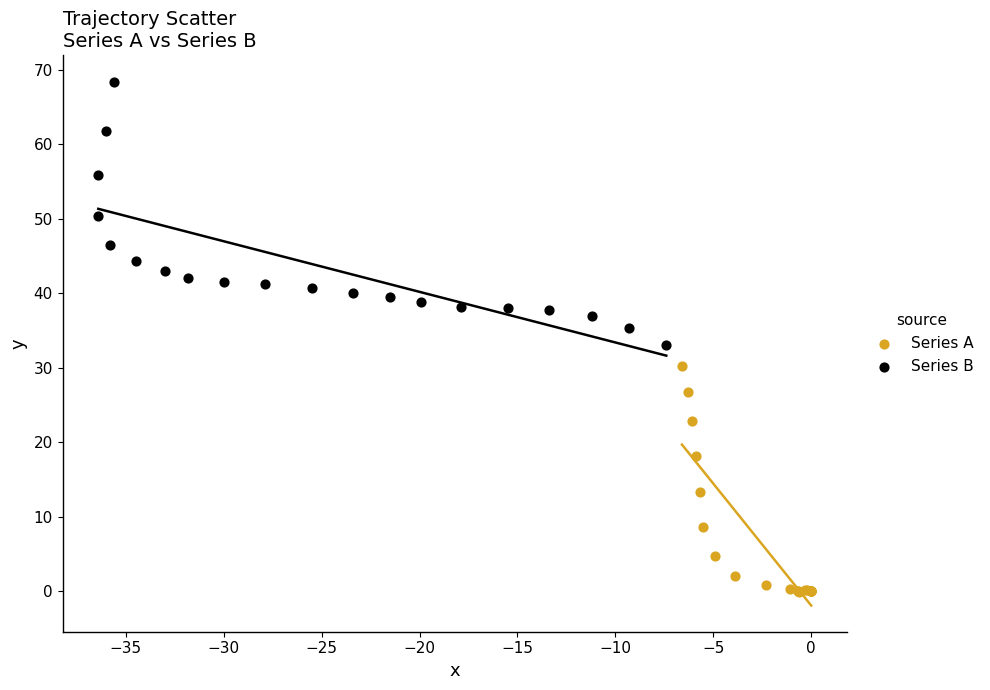

Which series reaches the maximum Y coordinate?

Series B